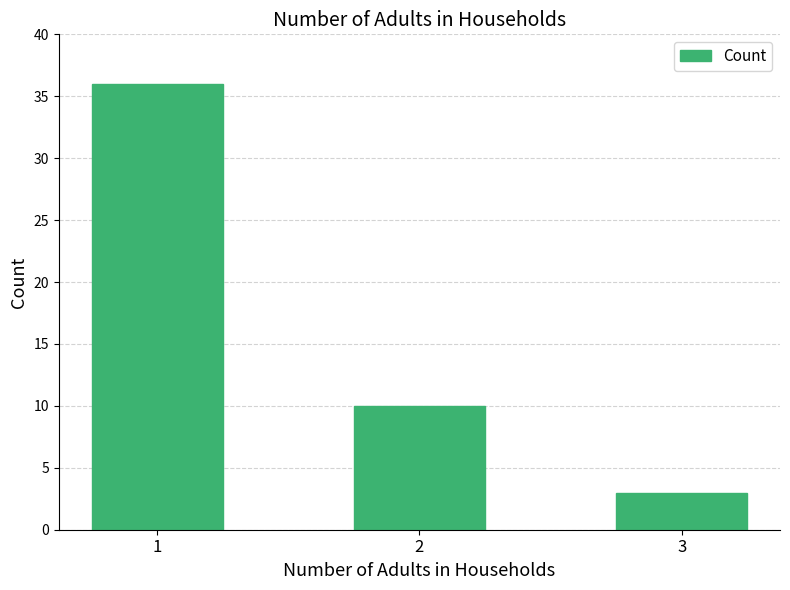

What is the difference between the maximum and second lowest values?

26